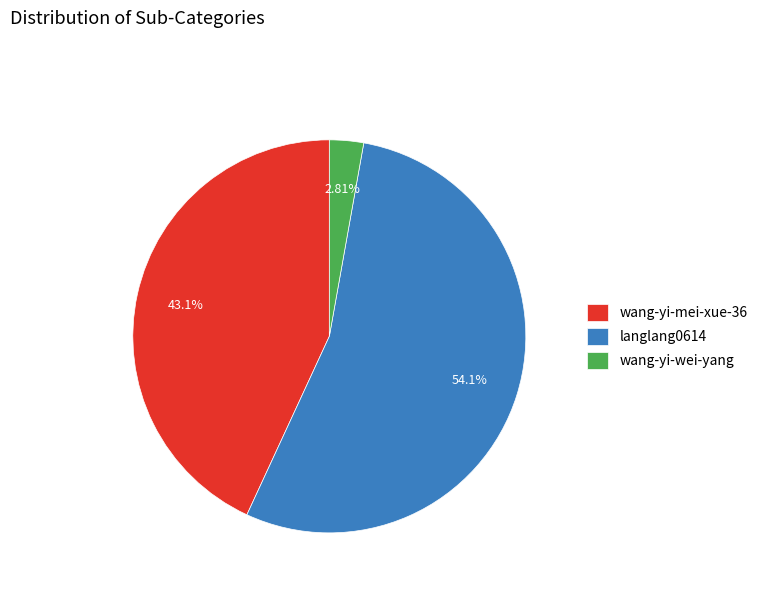

How many slices are in this pie chart?

3